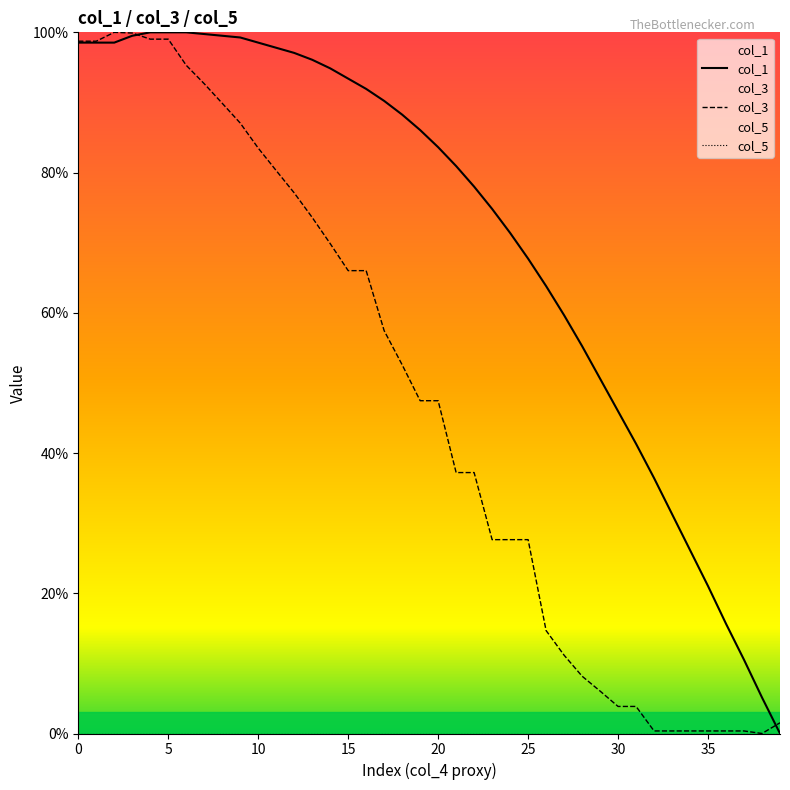

Where is col_1 nearest to the value 50?

29